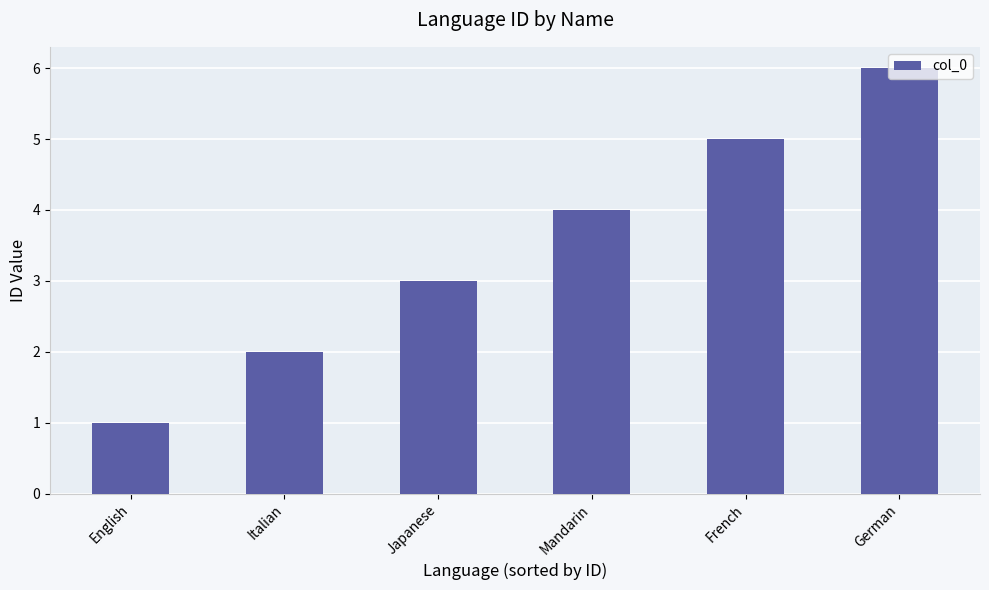

What is the greatest value displayed?

6